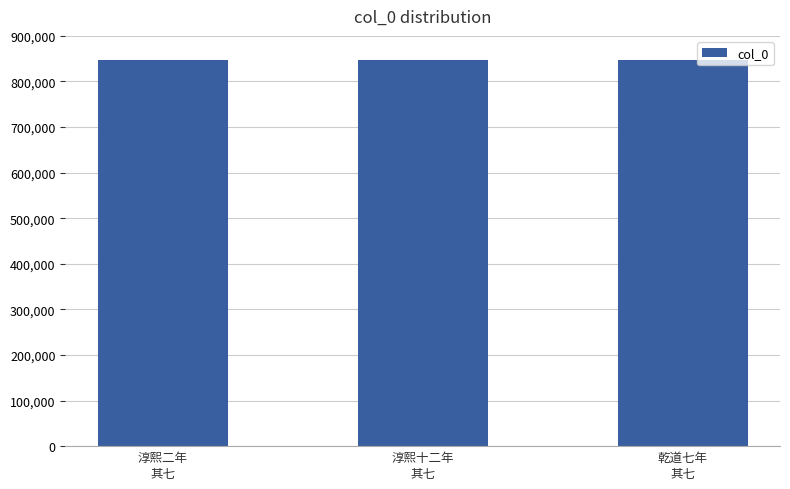

How many values are below 847864?

1